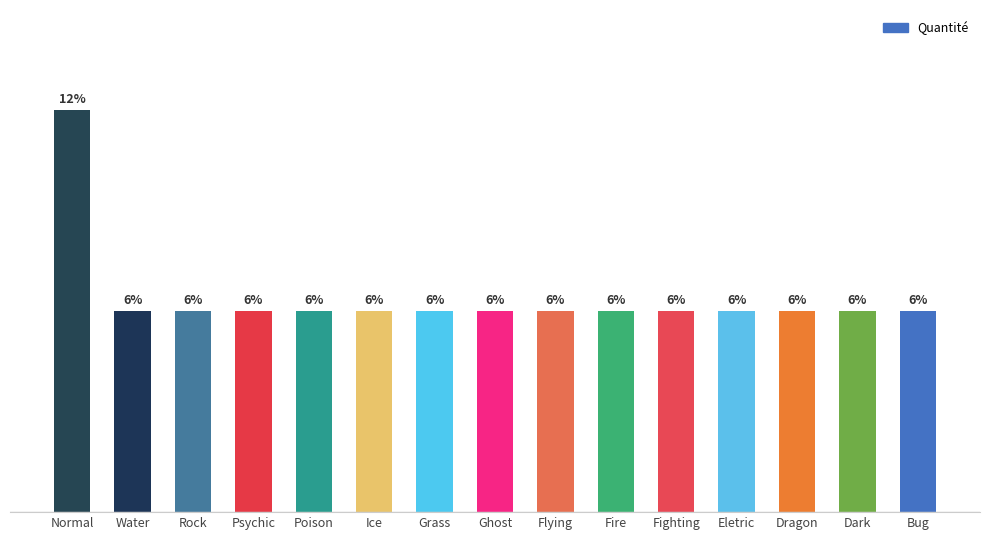

Approximately how many times larger is the value at Ice compared to Poison?

1.0